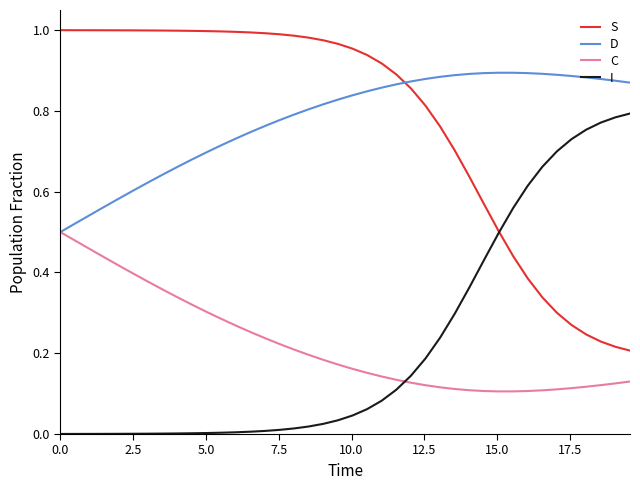

Rank the series by their maximum value, from lowest to highest.

C, I, D, S